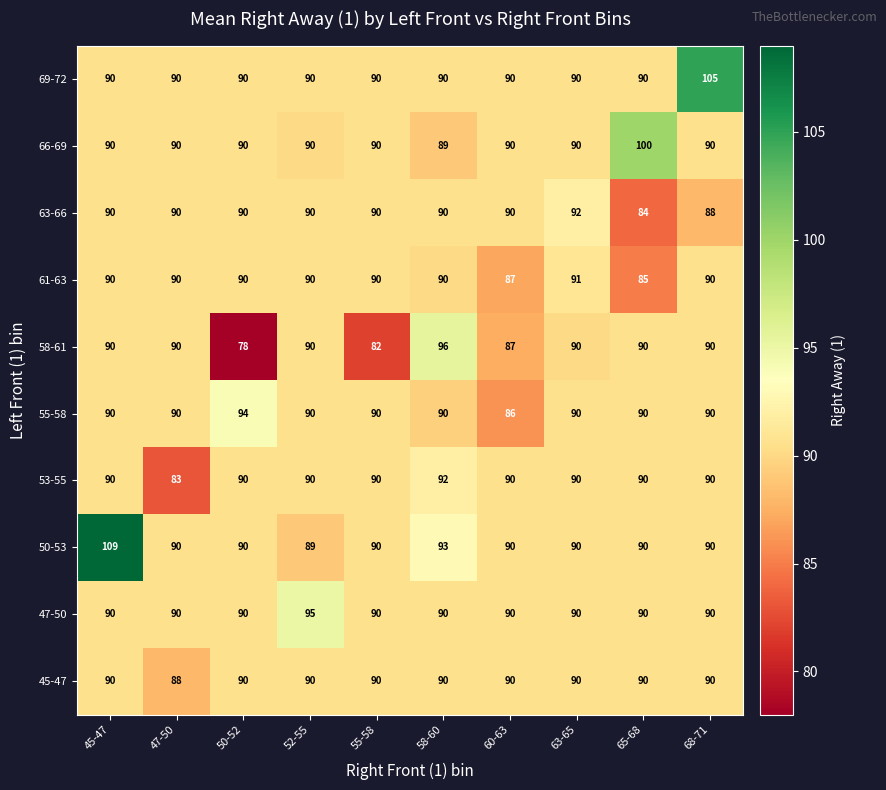

What is the sum of the 63-66 values at 60-63 and 58-60?

180